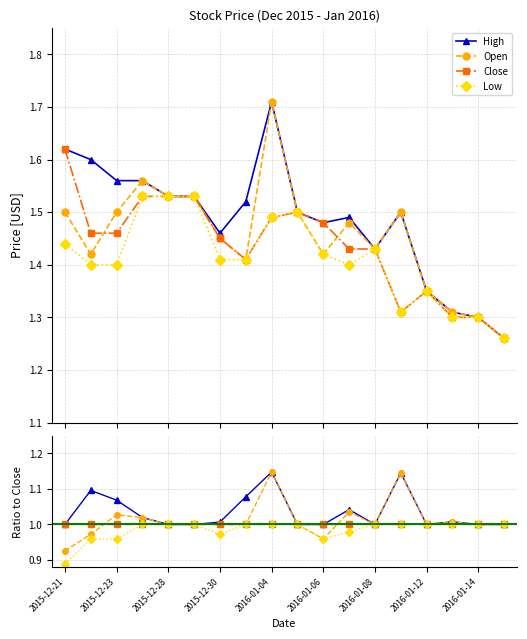

Which series has the largest total across all categories?

High